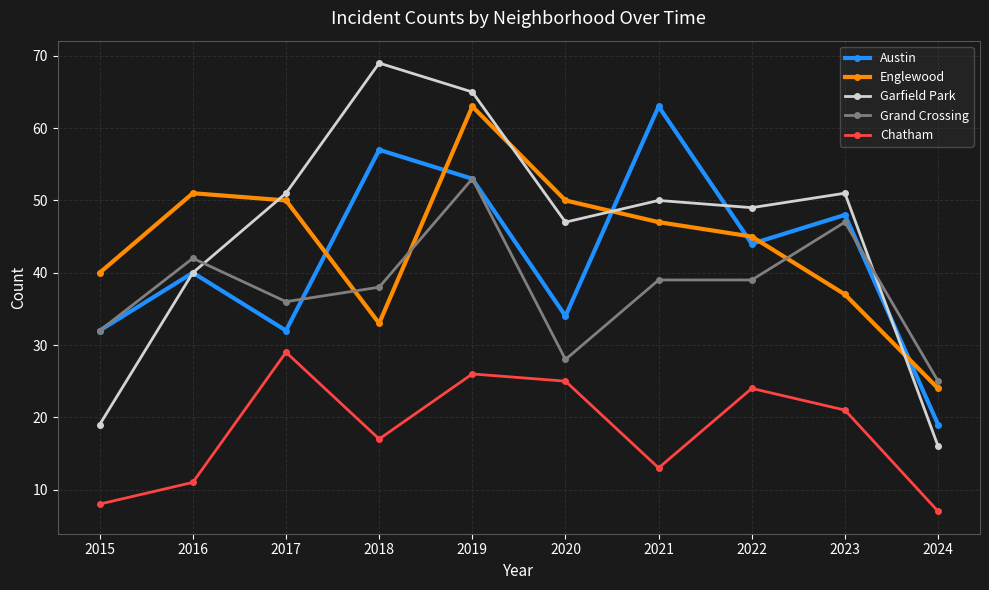

Which category has the highest value in the Austin series?

2021